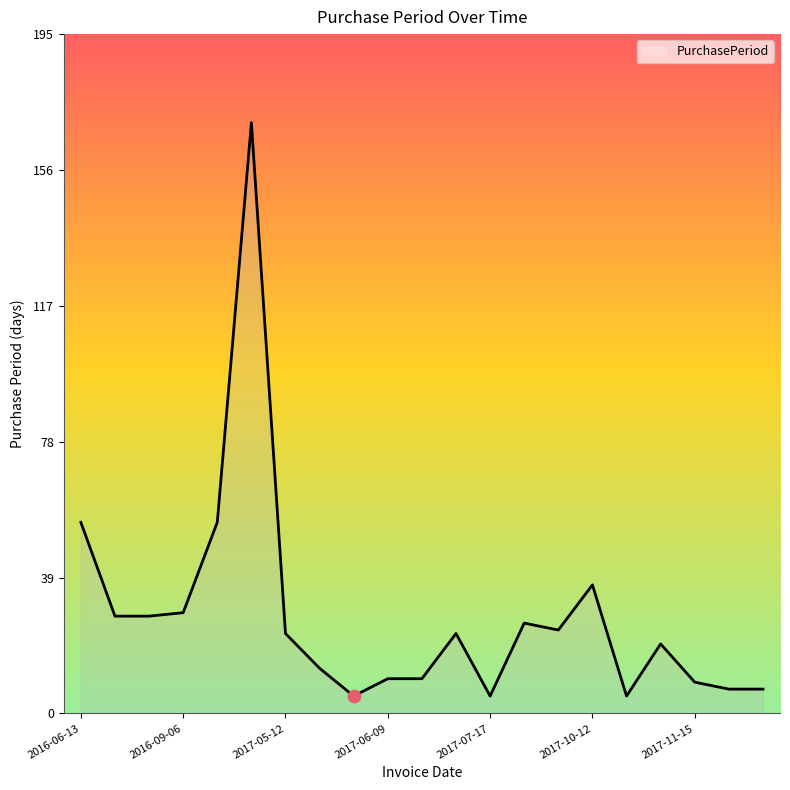

What is the difference between the maximum and minimum values?

165